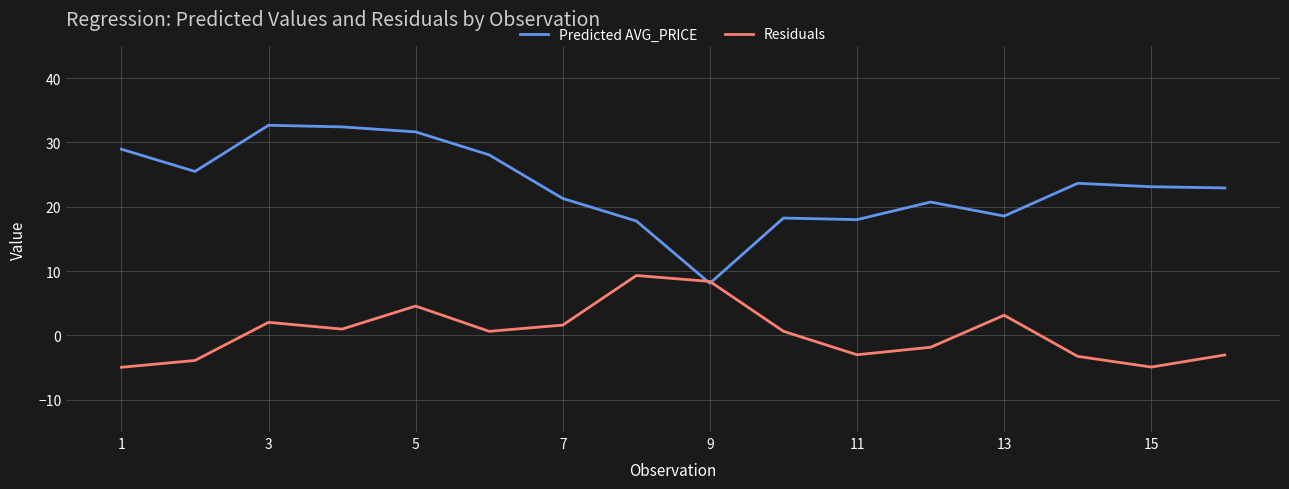

What is the highest value of the Residuals series?

9.3